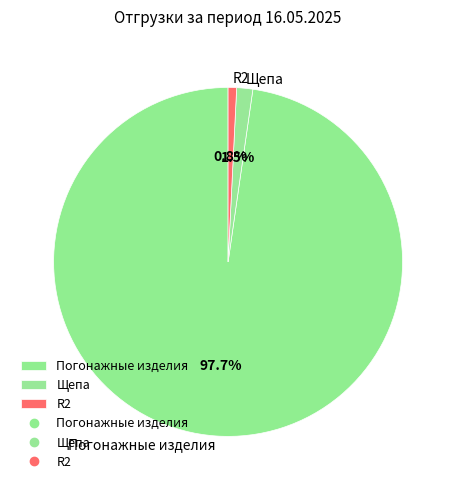

Which category has the biggest portion of the pie?

Погонажные изделия